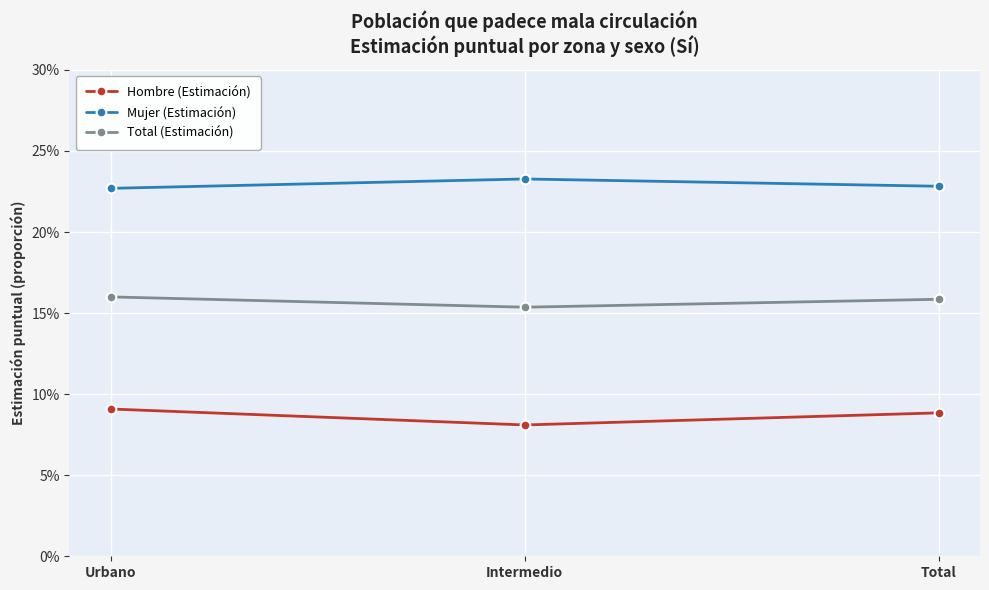

What are all the series names shown in the legend?

Hombre (Estimación), Mujer (Estimación), Total (Estimación)